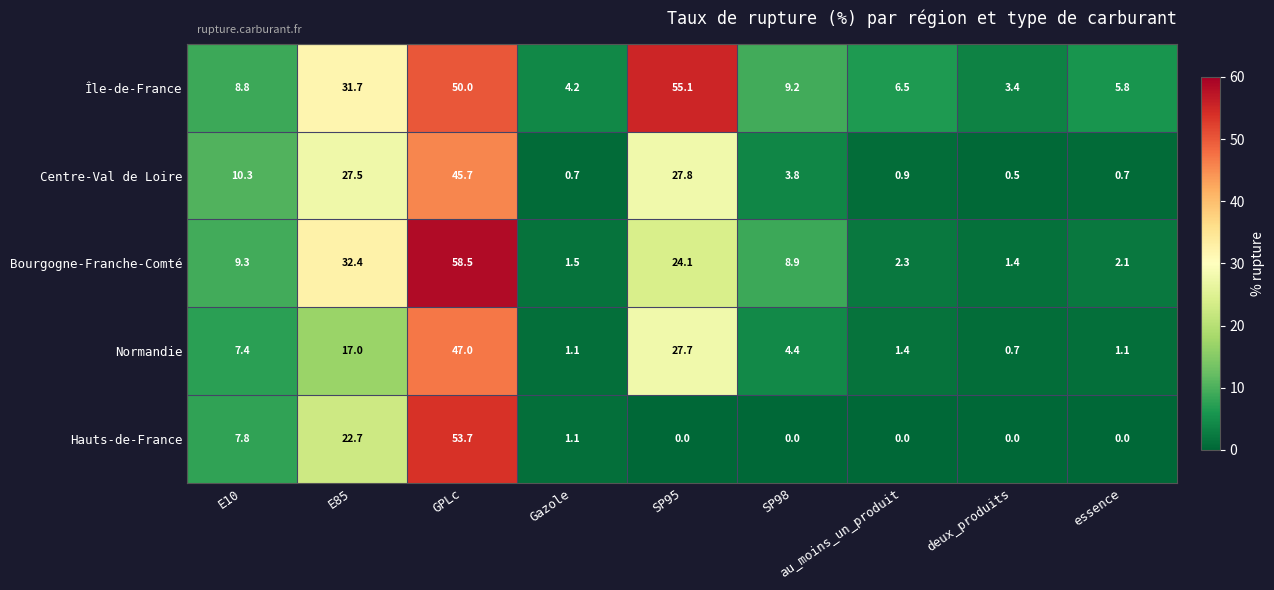

Count the number of categories in the chart.

9